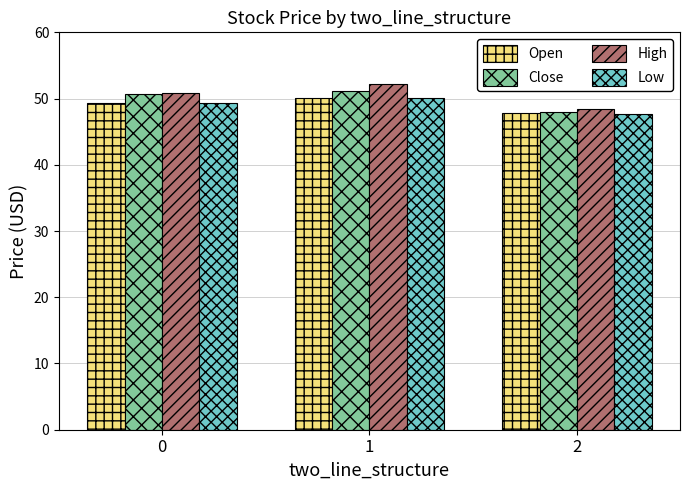

How many groups of bars are there?

3